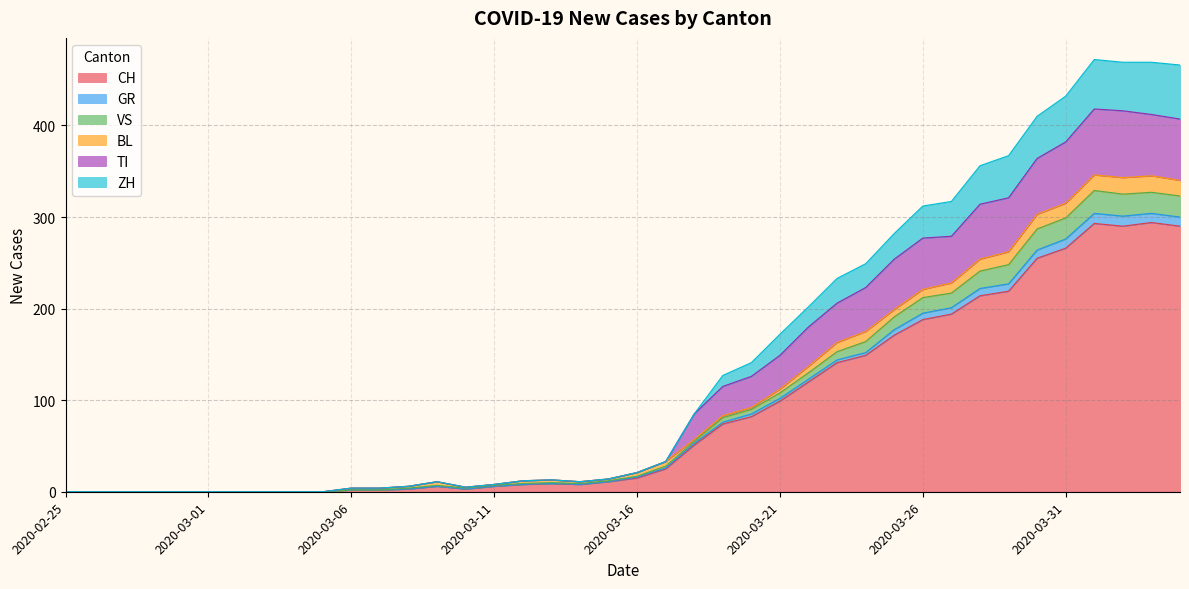

What is the maximum value for CH?

294